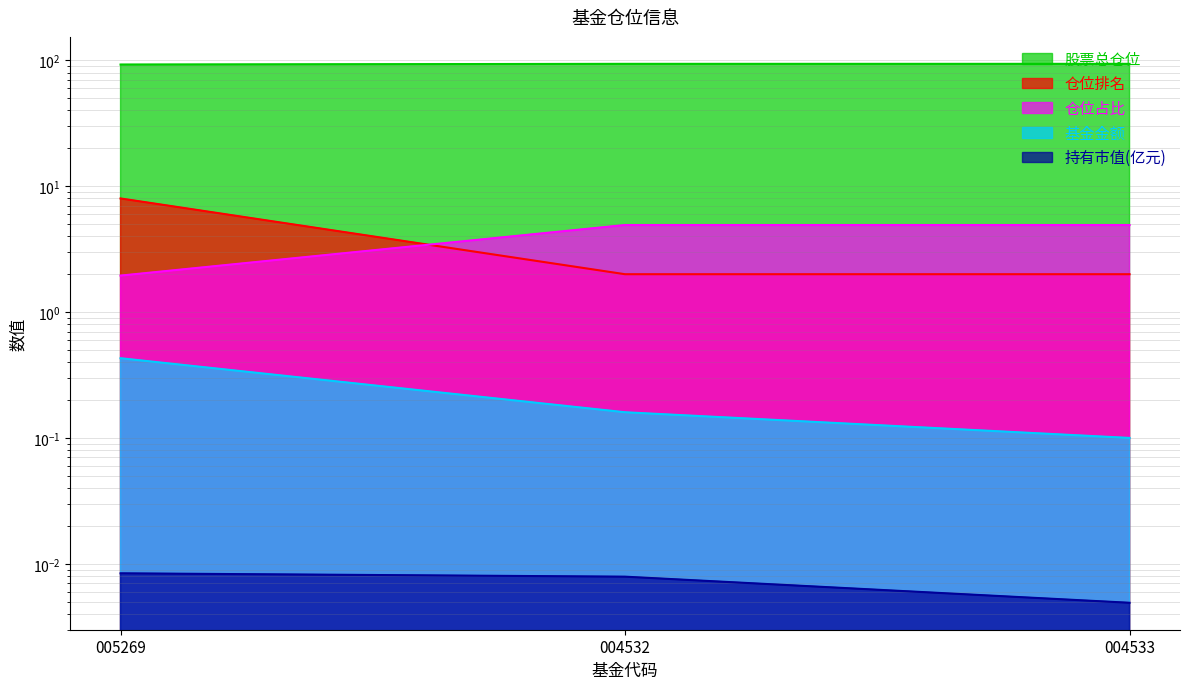

What is the minimum value for 仓位占比?

2.0